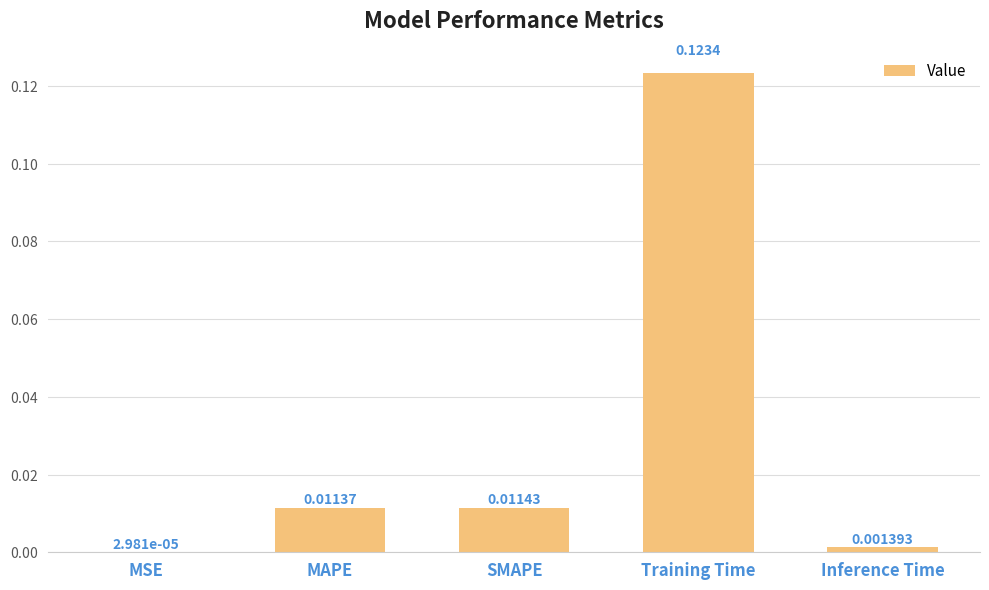

At which category does the chart reach its peak across all series?

Training Time